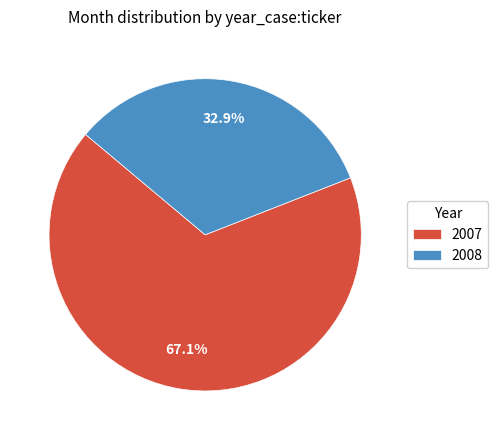

How much of the chart is everything except 2007?

32.9%